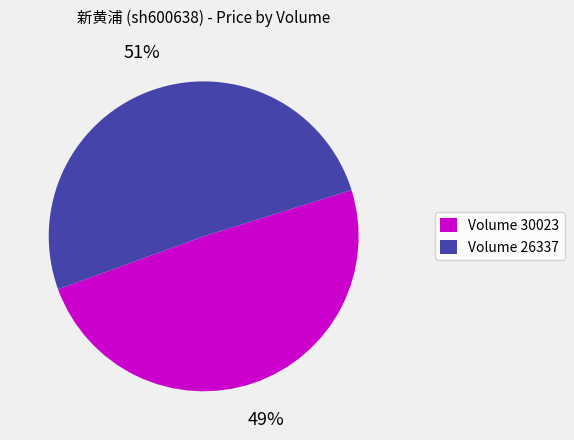

What is the largest slice in the pie chart?

Volume 26337